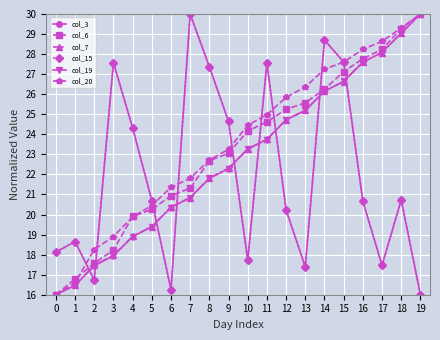

Reading right to left, extract all data points from this chart.

col_3: 19=16.0	18=20.7	17=17.5	16=20.7	15=27.6	14=28.7	13=17.4	12=20.2	11=27.6	10=17.7	9=24.6	8=27.4	7=30.0	6=16.3	5=20.7	4=24.3	3=27.6	2=16.7	1=18.7	0=18.1
col_6: 19=30.0	18=29.3	17=28.2	16=27.8	15=27.1	14=26.3	13=25.6	12=25.2	11=24.6	10=24.2	9=23.1	8=22.7	7=21.3	6=20.9	5=20.3	4=19.9	3=18.2	2=17.6	1=16.8	0=16.0
col_7: 19=30.0	18=29.1	17=28.1	16=27.6	15=26.6	14=26.2	13=25.2	12=24.7	11=23.8	10=23.3	9=22.3	8=21.8	7=20.8	6=20.4	5=19.4	4=18.9	3=18.0	2=17.5	1=16.5	0=16.0
col_15: 19=16.0	18=20.7	17=17.5	16=20.7	15=27.6	14=28.7	13=17.4	12=20.2	11=27.6	10=17.7	9=24.6	8=27.4	7=30.0	6=16.3	5=20.7	4=24.3	3=27.6	2=16.7	1=18.7	0=18.1
col_19: 19=30.0	18=29.0	17=28.1	16=27.6	15=26.6	14=26.1	13=25.2	12=24.7	11=23.7	10=23.3	9=22.3	8=21.8	7=20.8	6=20.3	5=19.4	4=18.9	3=17.9	2=17.4	1=16.5	0=16.0
col_20: 19=30.0	18=29.3	17=28.6	16=28.2	15=27.6	14=27.2	13=26.4	12=25.8	11=25.0	10=24.5	9=23.3	8=22.7	7=21.8	6=21.4	5=20.4	4=19.9	3=18.9	2=18.3	1=16.6	0=16.0